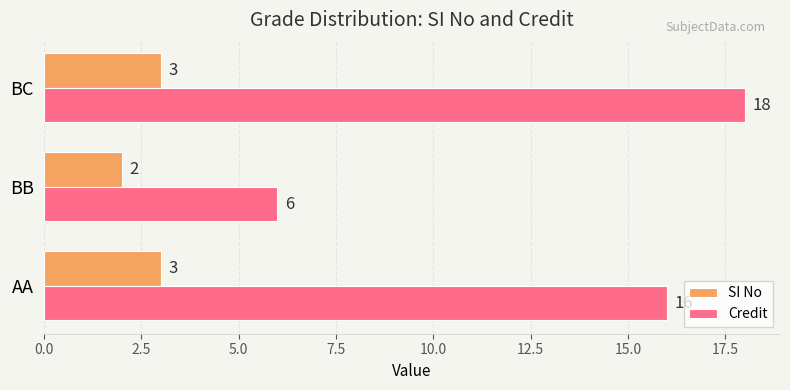

List the series in order of their peak value, lowest first.

SI No, Credit